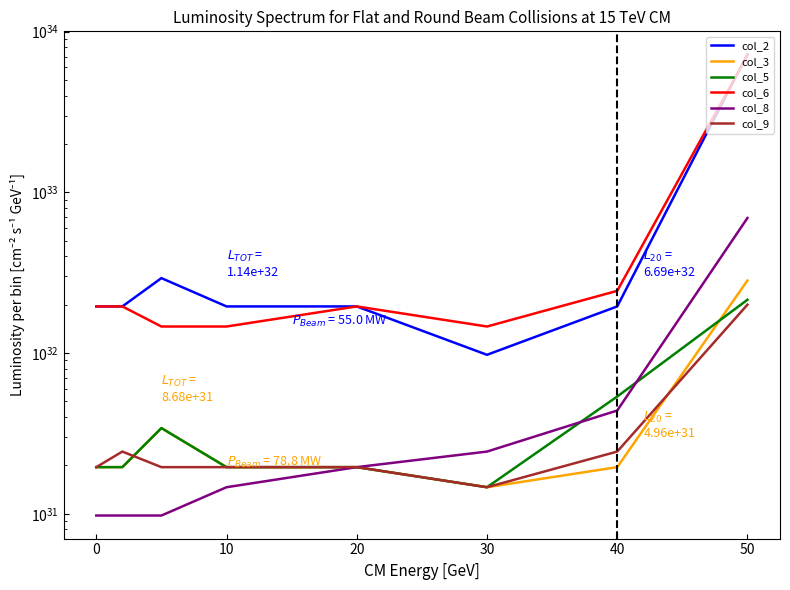

How many lines are shown in the chart?

6